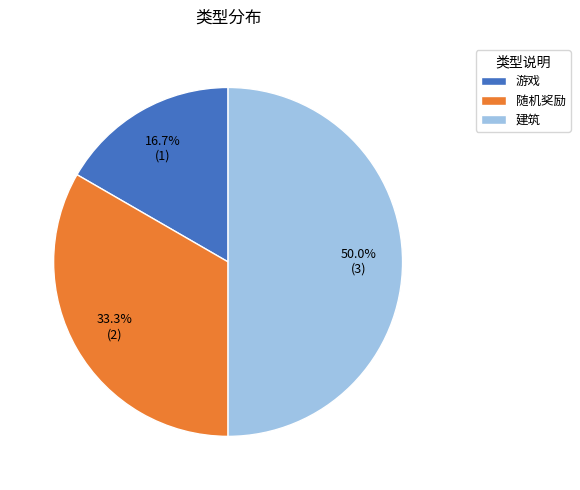

Is it true that 游戏 is 22% of the pie?

False